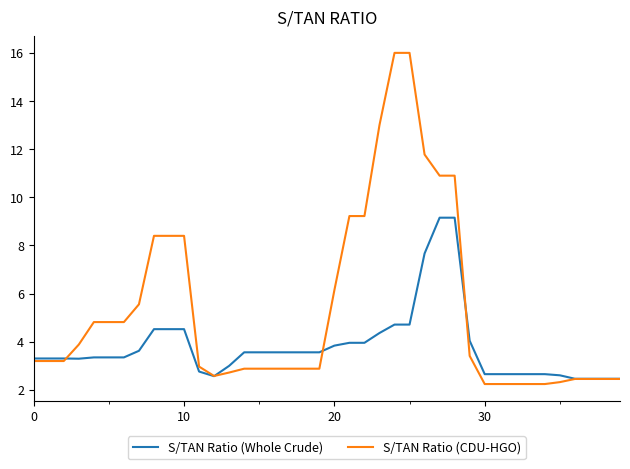

What is the minimum value for S/TAN Ratio (CDU-HGO)?

2.2